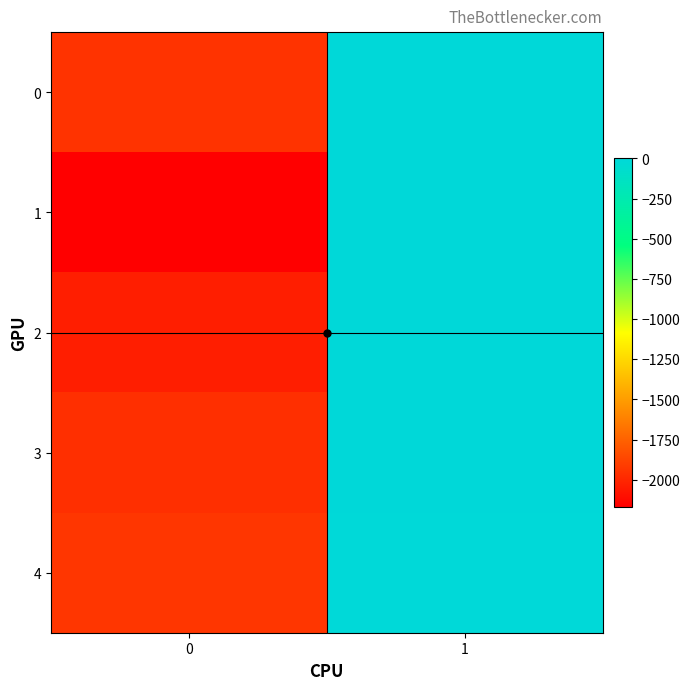

What is the total value across all series at 1?

-15